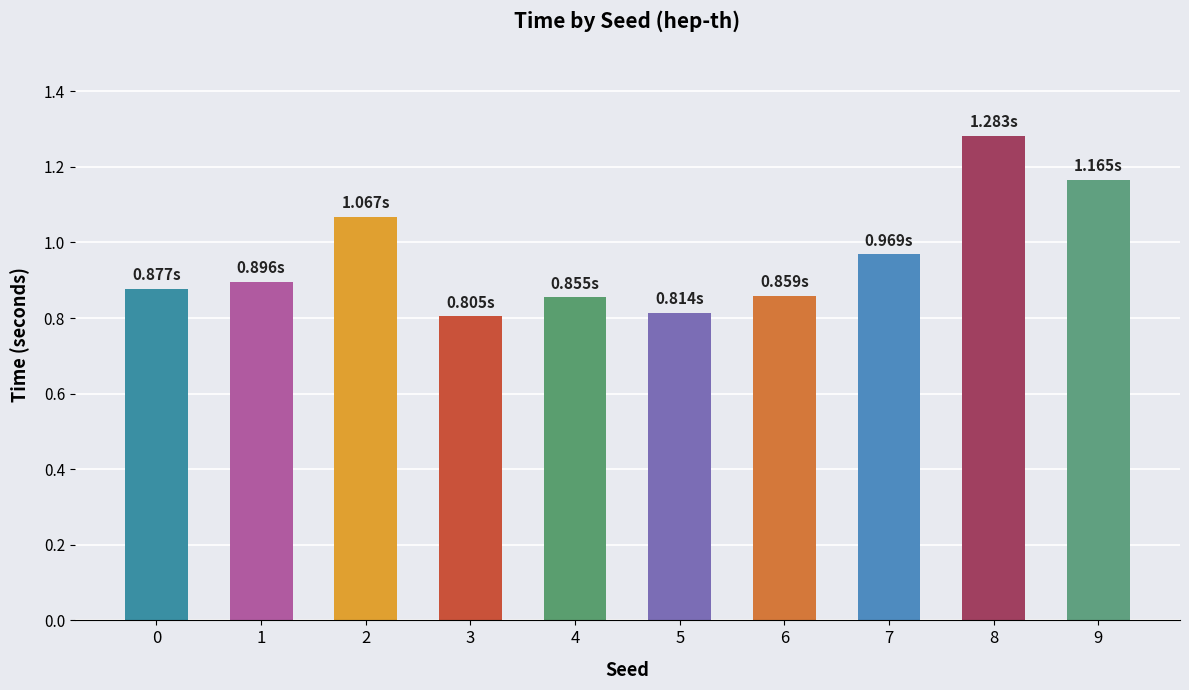

True or false: the data shows 1.6 at 1.

False